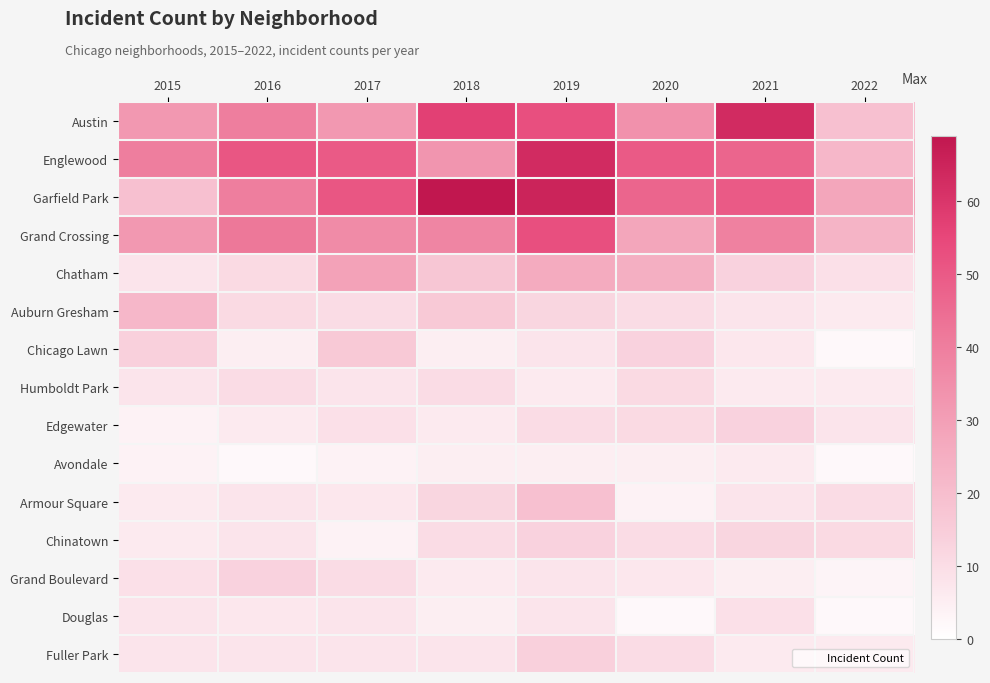

Reading left to right, list all the values displayed in this chart.

Austin: 2015=32	2016=40	2017=32	2018=57	2019=53	2020=34	2021=63	2022=19
Englewood: 2015=40	2016=51	2017=50	2018=33	2019=63	2020=50	2021=47	2022=22
Garfield Park: 2015=19	2016=40	2017=51	2018=69	2019=65	2020=47	2021=50	2022=28
Grand Crossing: 2015=32	2016=42	2017=36	2018=38	2019=53	2020=28	2021=39	2022=23
Chatham: 2015=8	2016=11	2017=29	2018=17	2019=26	2020=25	2021=13	2022=9
Auburn Gresham: 2015=22	2016=11	2017=10	2018=16	2019=12	2020=10	2021=8	2022=6
Chicago Lawn: 2015=14	2016=5	2017=16	2018=5	2019=8	2020=13	2021=7	2022=2
Humboldt Park: 2015=8	2016=10	2017=8	2018=10	2019=6	2020=11	2021=6	2022=6
Edgewater: 2015=4	2016=6	2017=9	2018=6	2019=10	2020=11	2021=13	2022=8
Avondale: 2015=4	2016=2	2017=4	2018=5	2019=5	2020=5	2021=6	2022=2
Armour Square: 2015=6	2016=8	2017=7	2018=12	2019=19	2020=4	2021=8	2022=10
Chinatown: 2015=6	2016=8	2017=4	2018=10	2019=13	2020=10	2021=12	2022=11
Grand Boulevard: 2015=9	2016=13	2017=10	2018=6	2019=8	2020=7	2021=5	2022=3
Douglas: 2015=8	2016=7	2017=8	2018=5	2019=8	2020=2	2021=9	2022=2
Fuller Park: 2015=8	2016=8	2017=8	2018=8	2019=14	2020=10	2021=6	2022=6